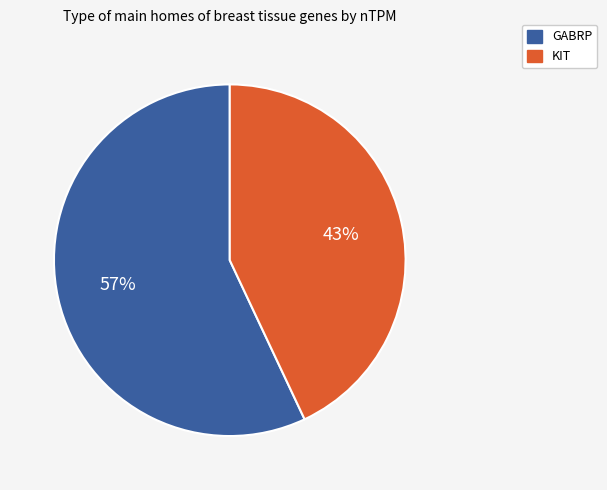

Does any single category account for the majority?

Yes